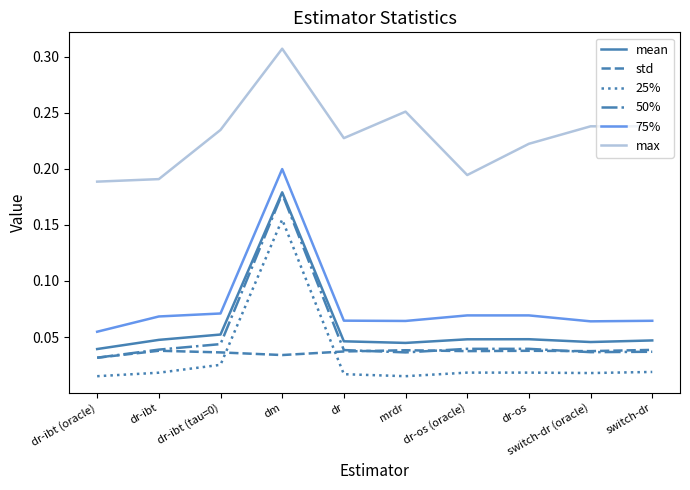

True or false: max and mean cross at least once.

False